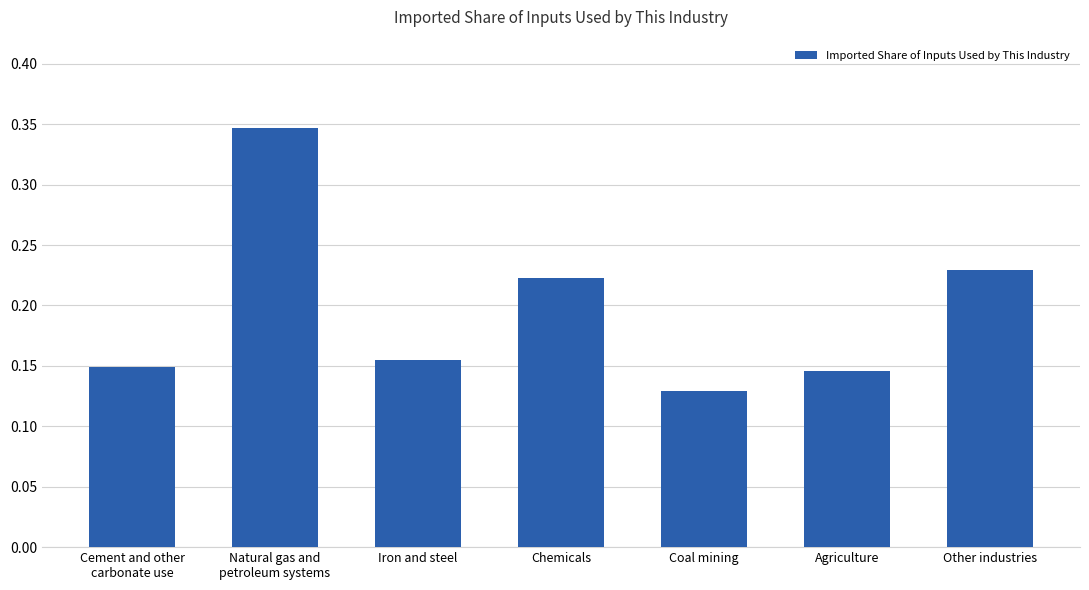

Are the bars grouped side by side (vs. stacked)?

No